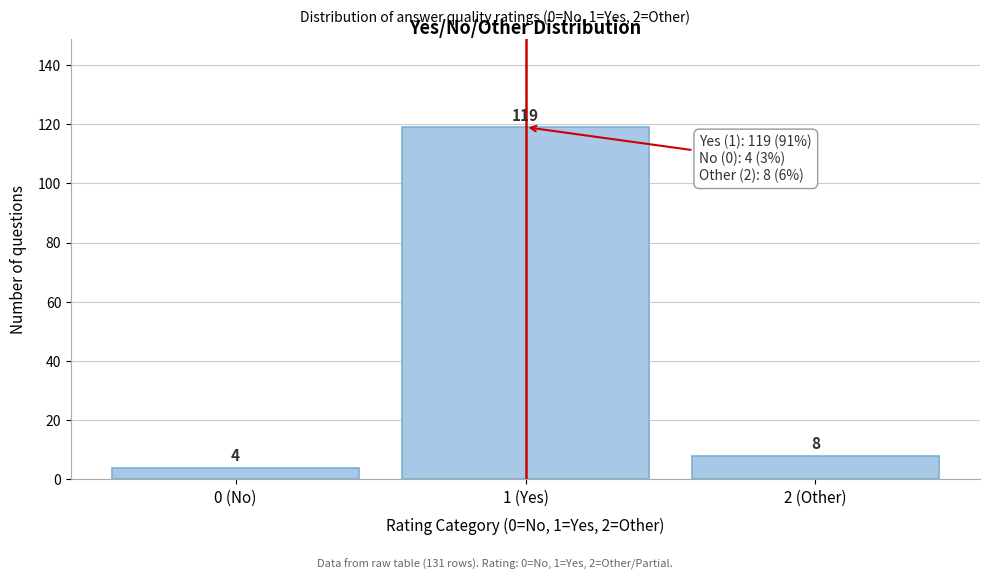

Reading left to right, extract all data points from this chart.

4	119	8